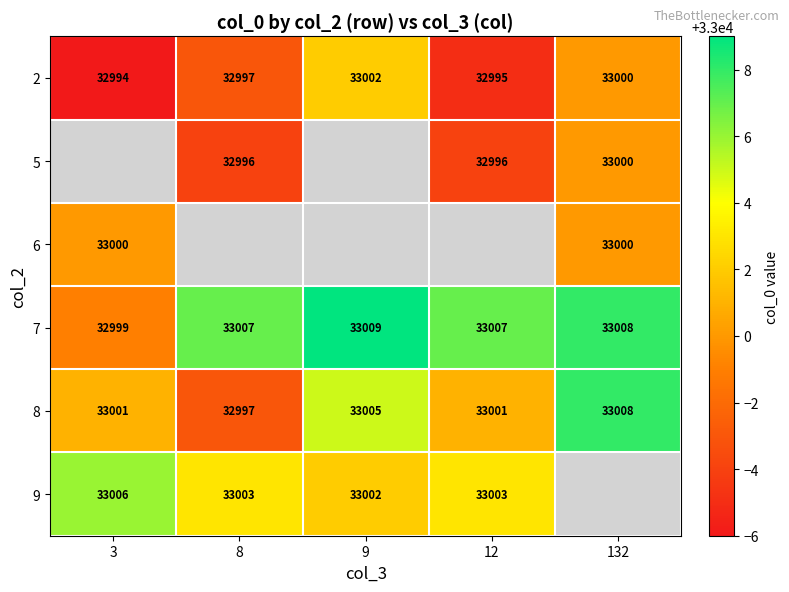

The value of 2 at 132 is 33000. True or false?

True